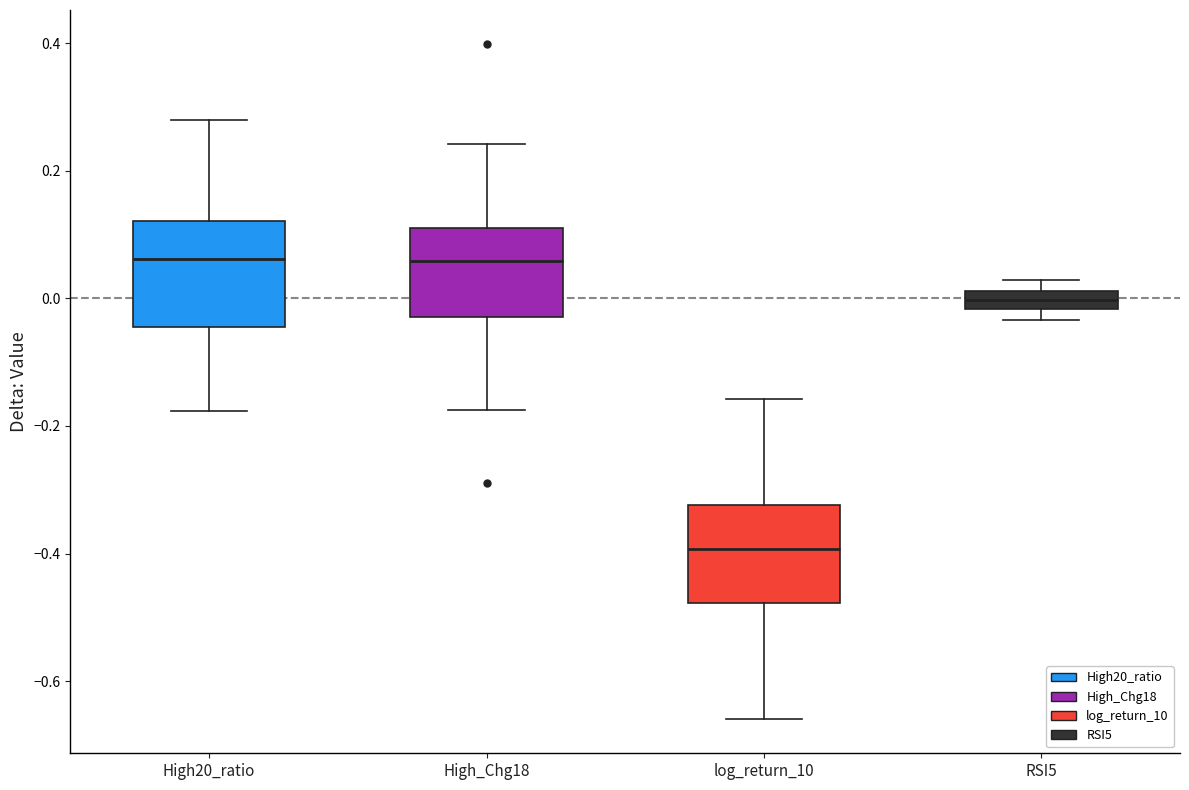

Where is the upper edge of the box for RSI5 on the y-axis? The values are not printed on the chart, so give them approximately, as read against the axis.

0.02